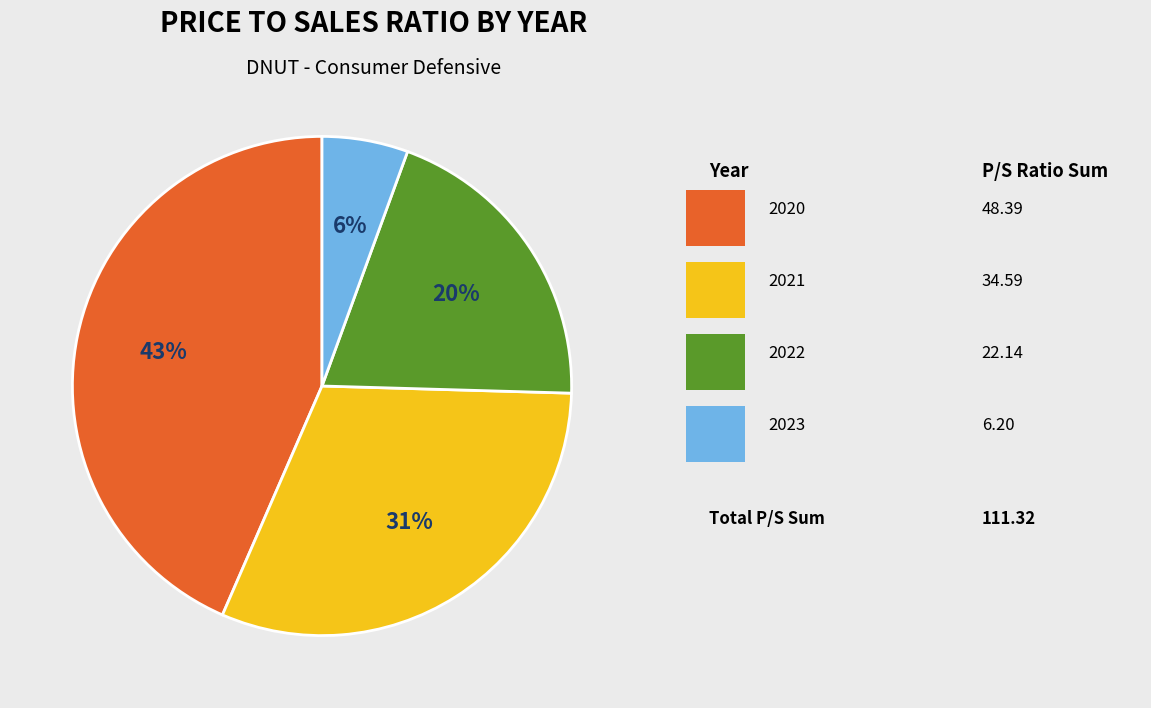

To the nearest percent, what is the average slice percentage?

25%